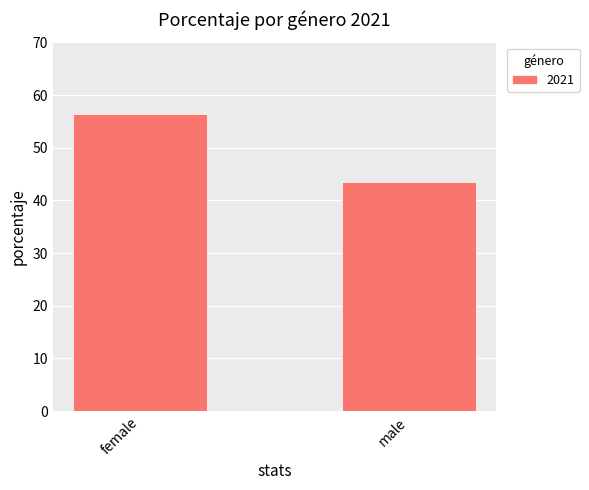

What is the sum of the values at male and female?

100.0